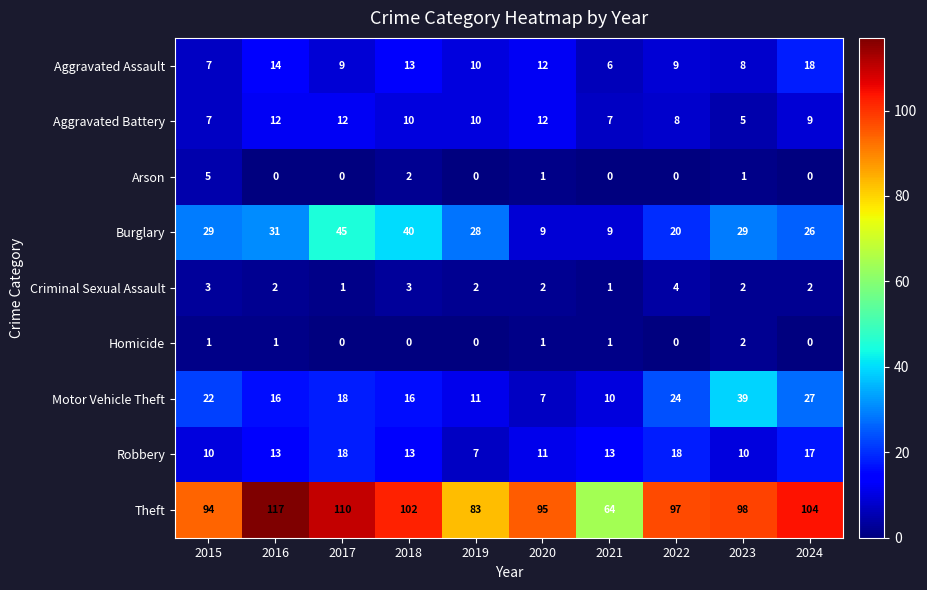

Is it true that Criminal Sexual Assault equals 1 at 2024?

False